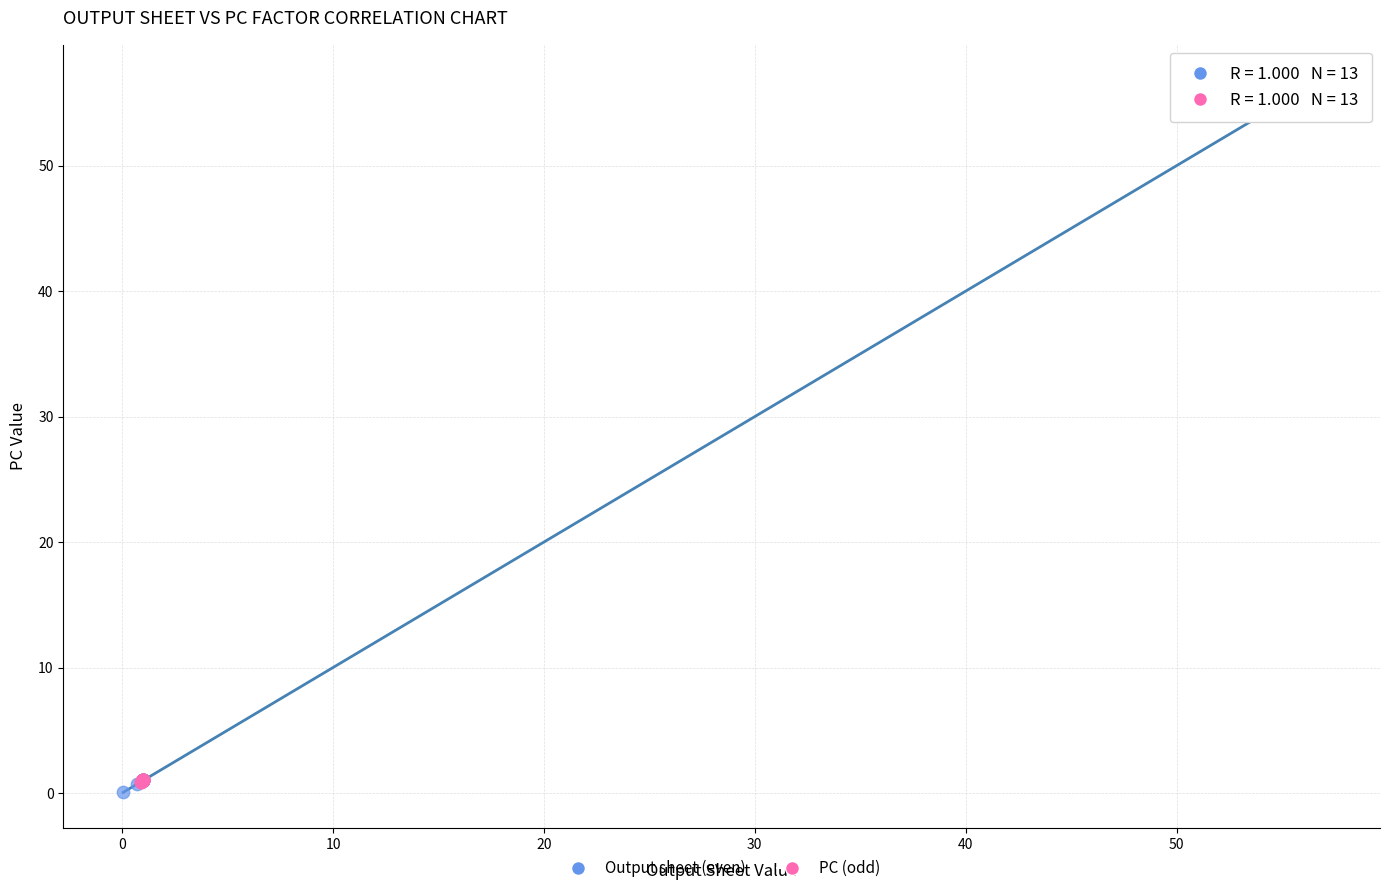

Which series has the widest spread of Y values?

Output sheet (even)